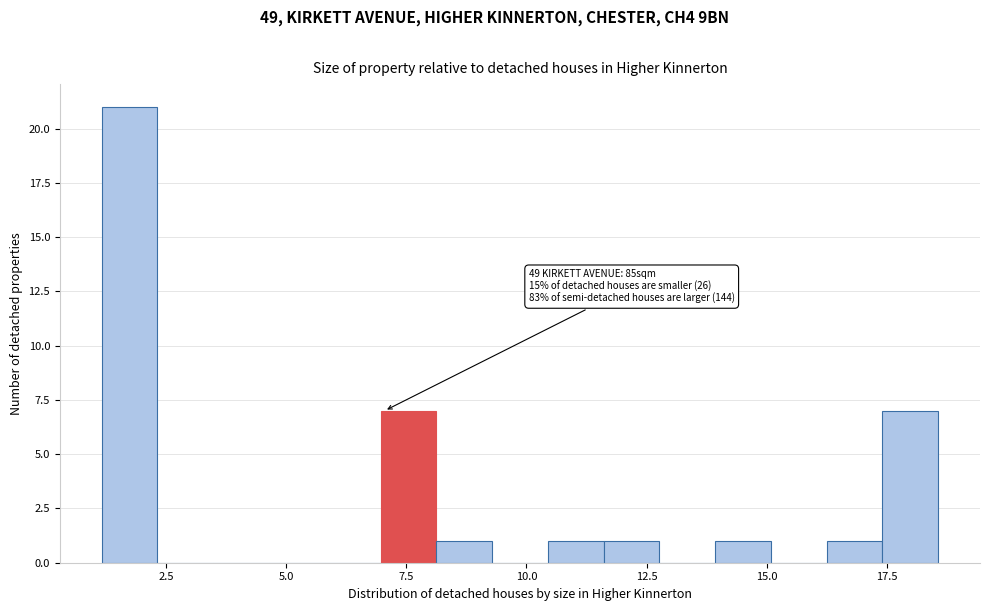

Around what value on the x-axis is the tallest bar? Give the approximate position of its centre, as read against the axis.

1.5